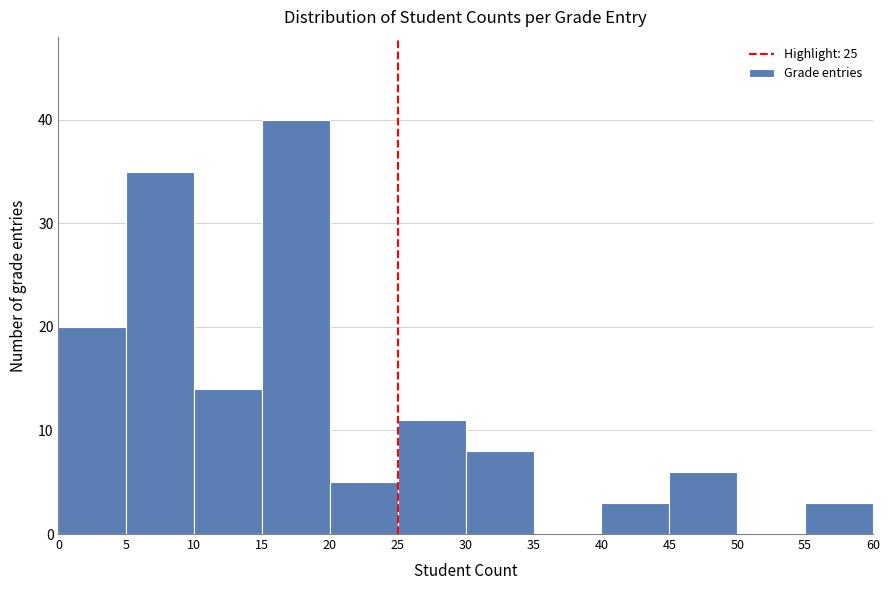

Which range on the x-axis has the tallest bar?

15 to 20